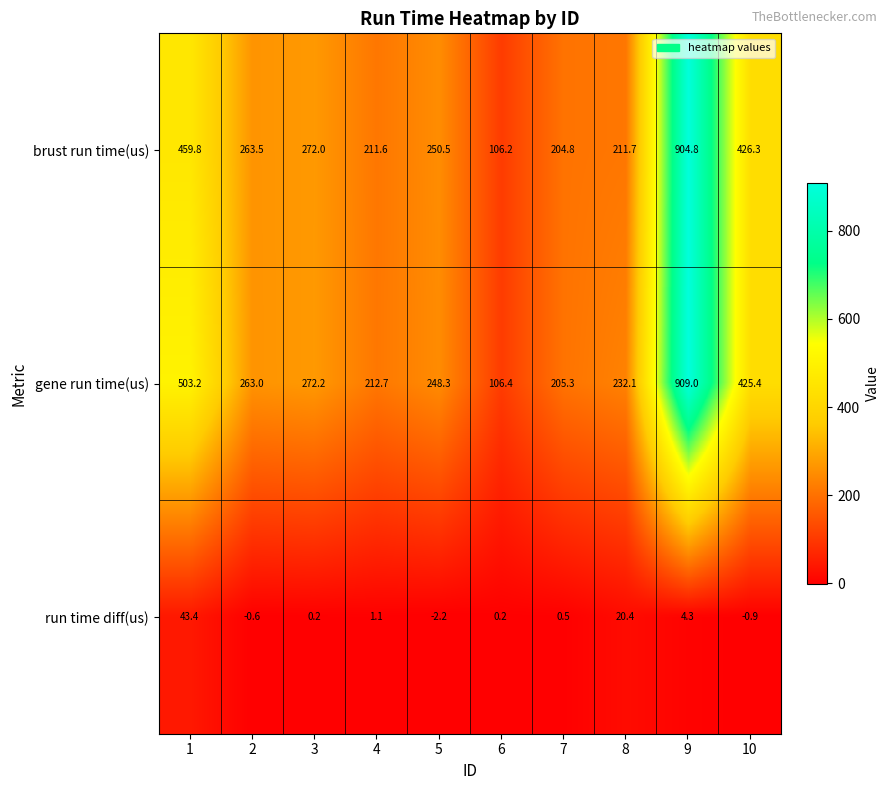

What is the spread (max minus min) of values at 10?

427.2